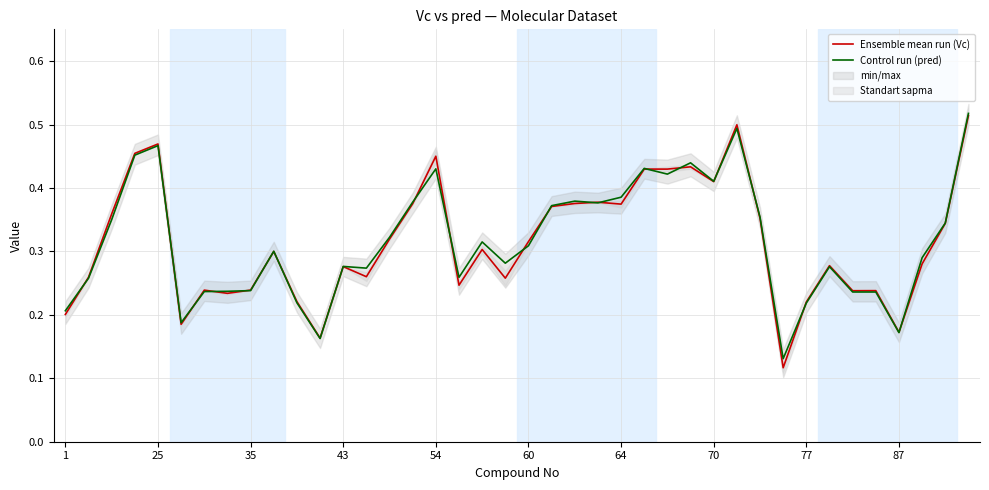

What is the total value across all series at 19?

0.5